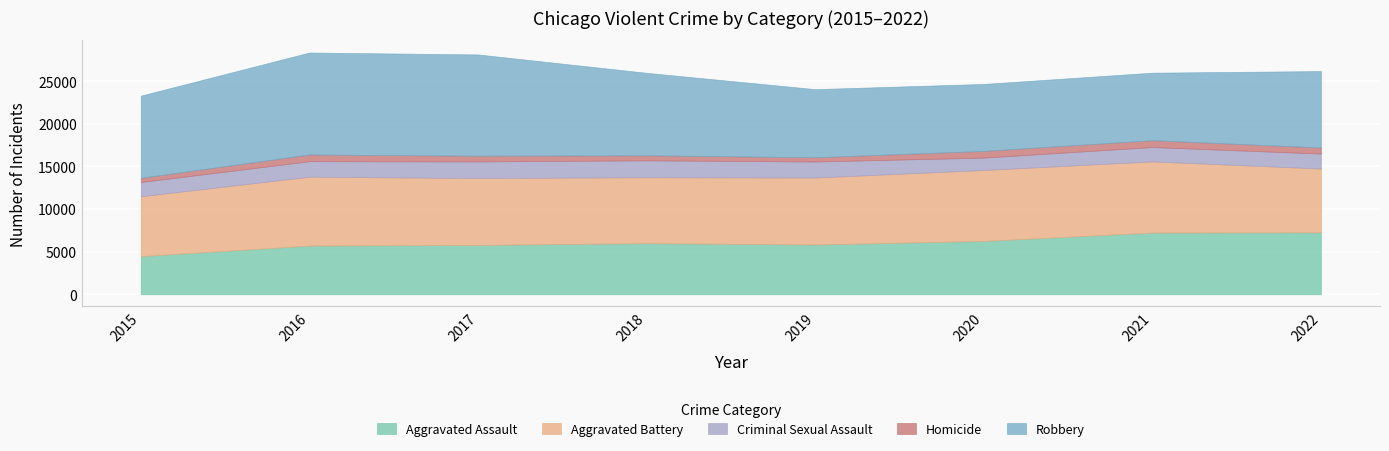

At which category is the sum across all series the highest?

2016